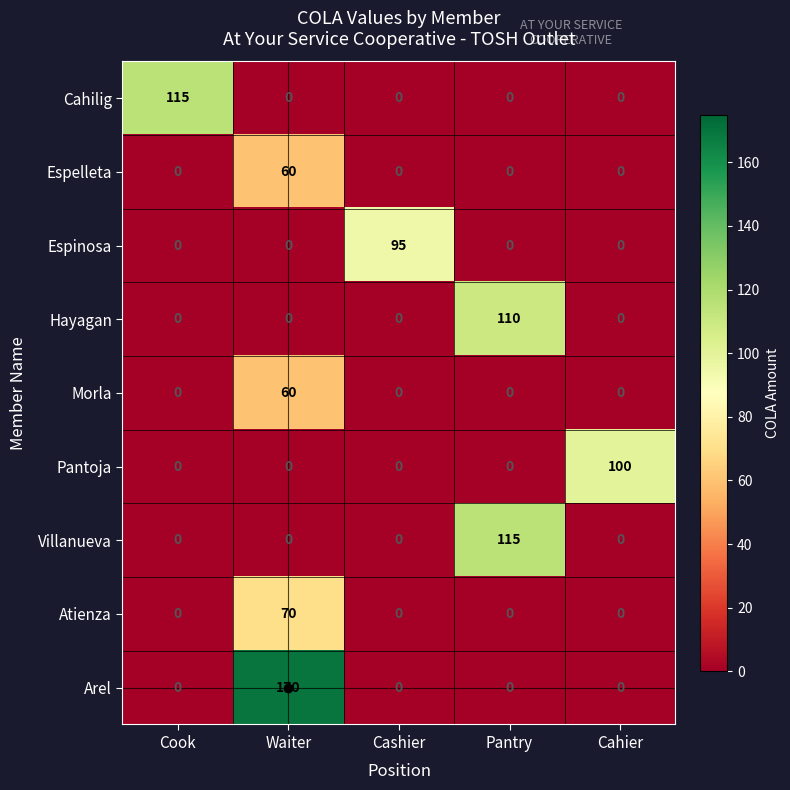

The Espinosa series shows 0 at Waiter. True or false?

True